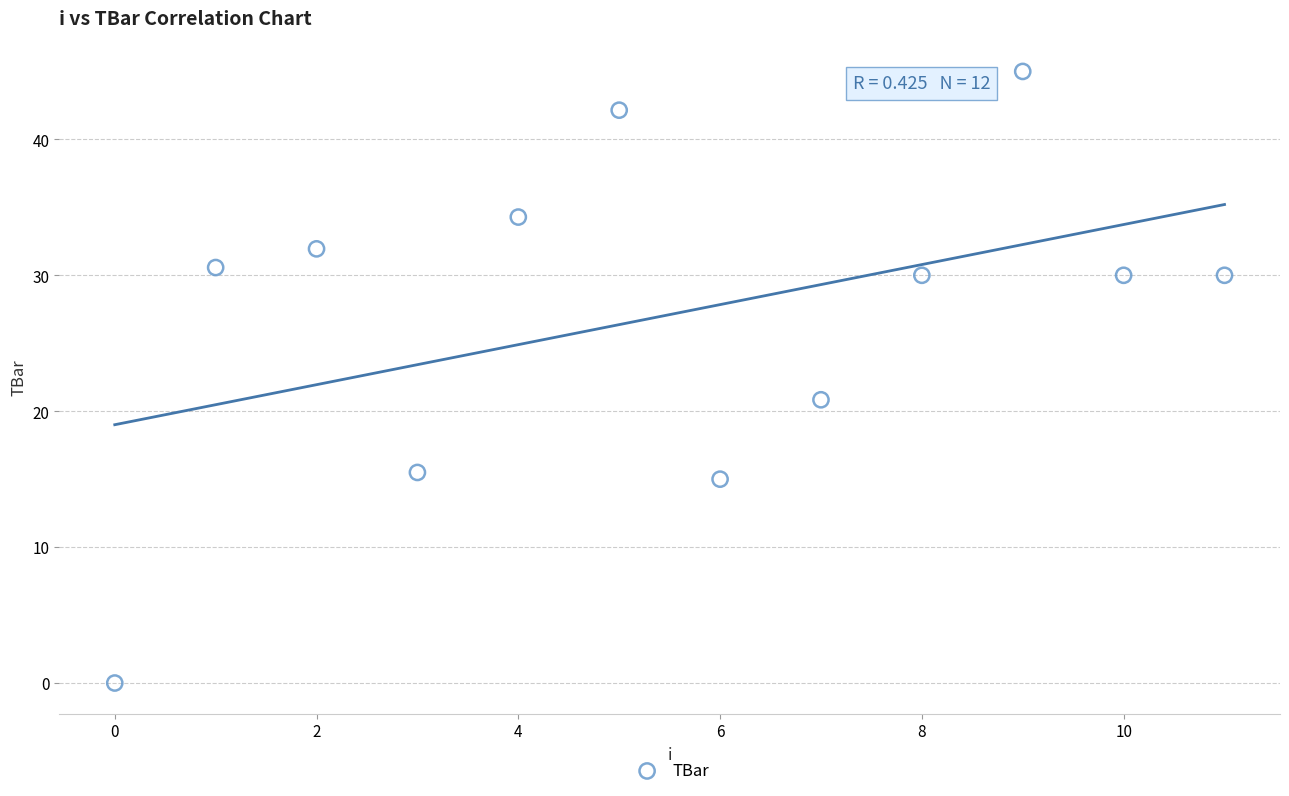

What is the average Y value?

27.1